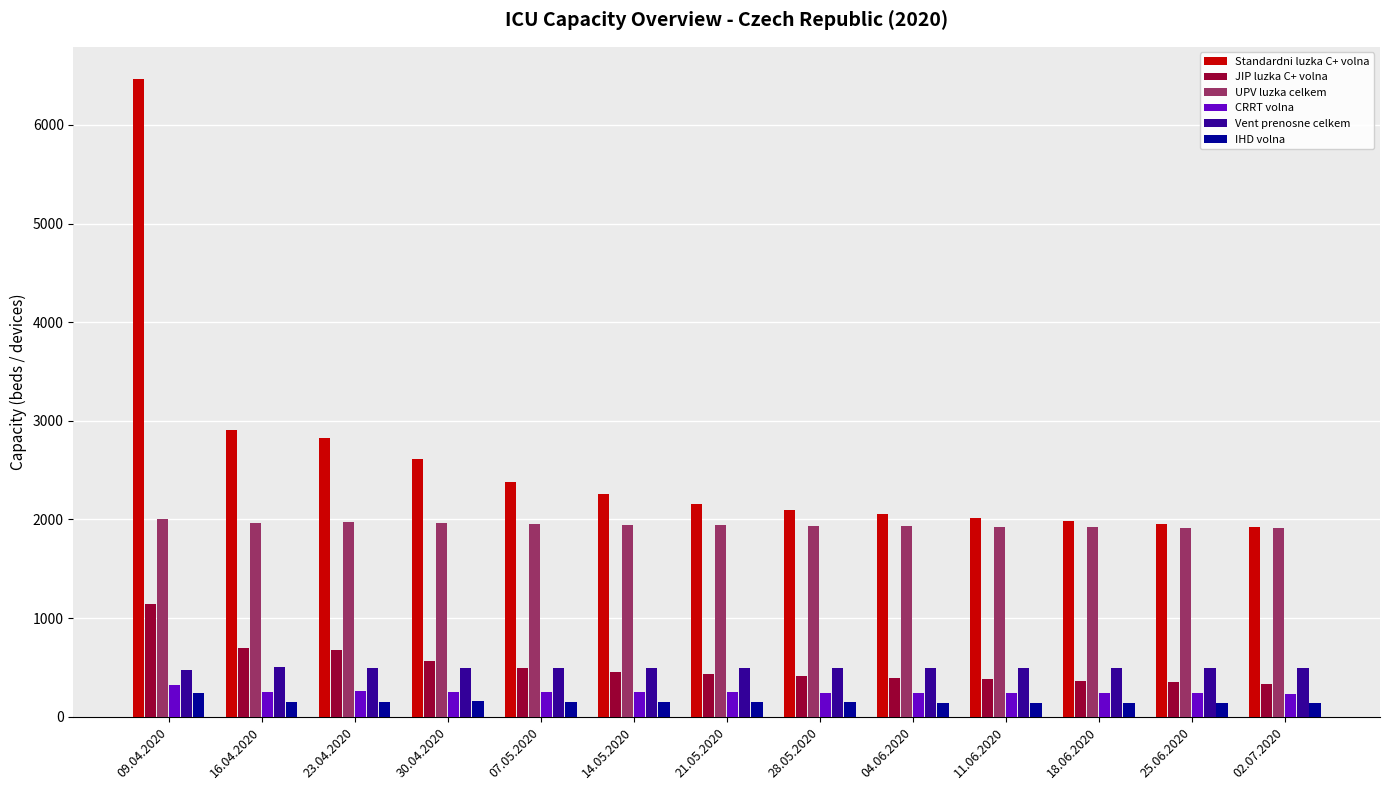

What is the difference between the Vent prenosne celkem values at 09.04.2020 and 21.05.2020?

23